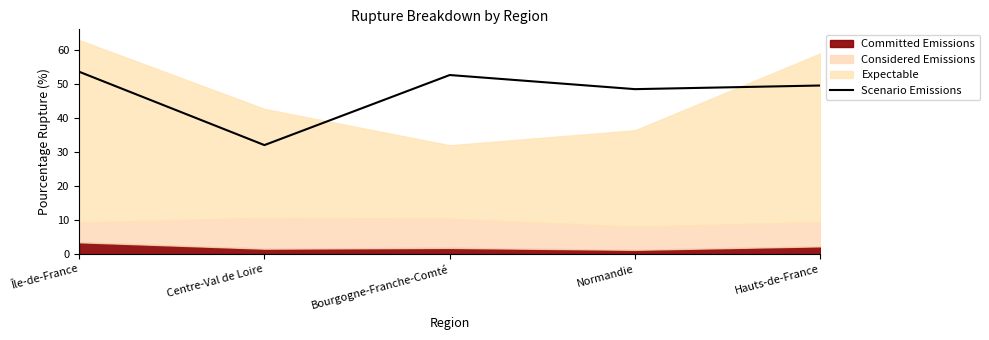

Between Hauts-de-France and Île-de-France, which is larger?

Île-de-France